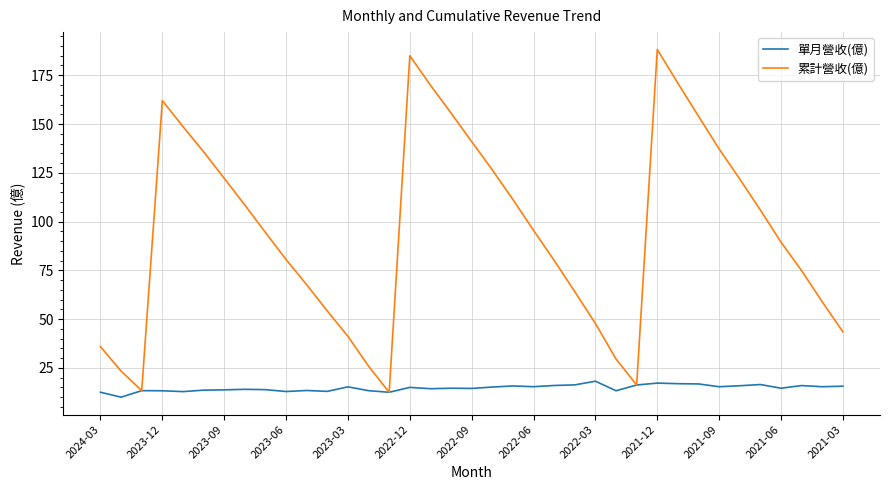

What is the greatest value displayed?

188.2